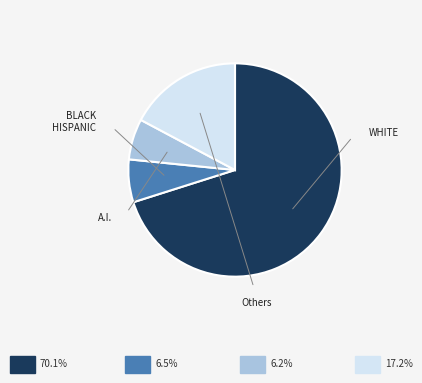

Is there any slice that represents more than half of the pie?

Yes